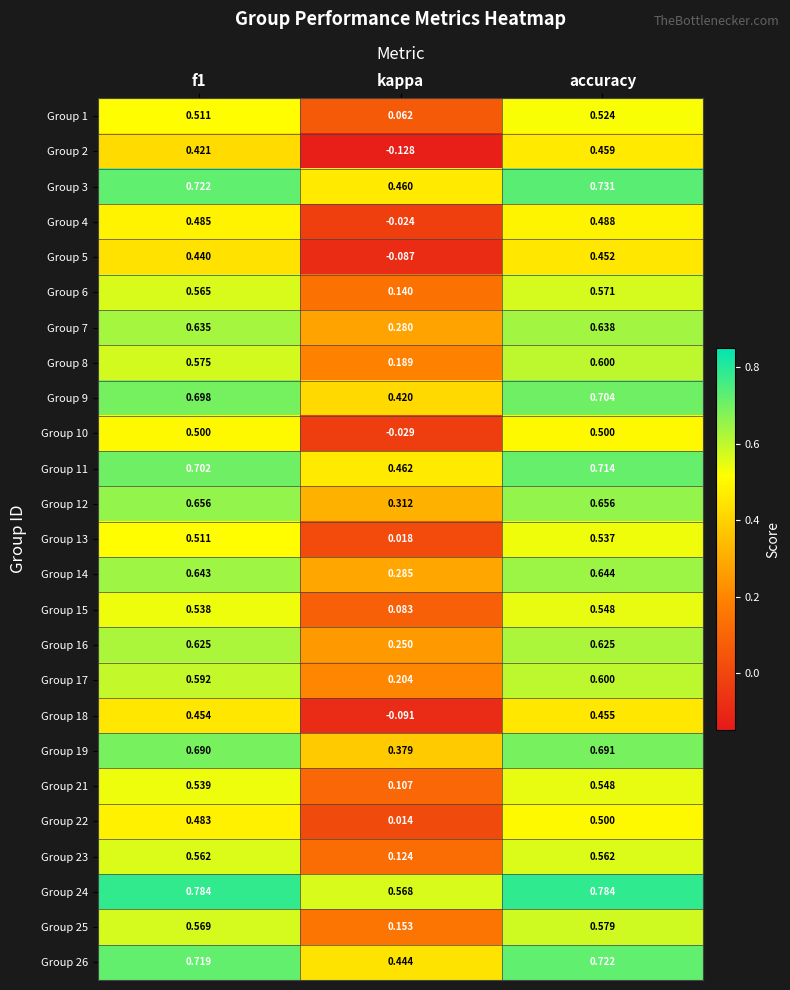

At which label is Group 4 closest to 0?

kappa